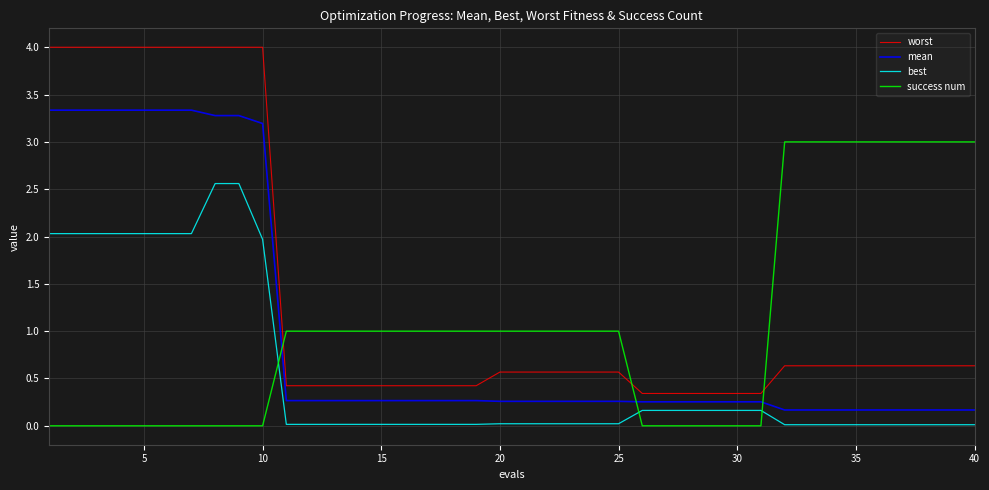

List the series in order of their peak value, lowest first.

best, success num, mean, worst